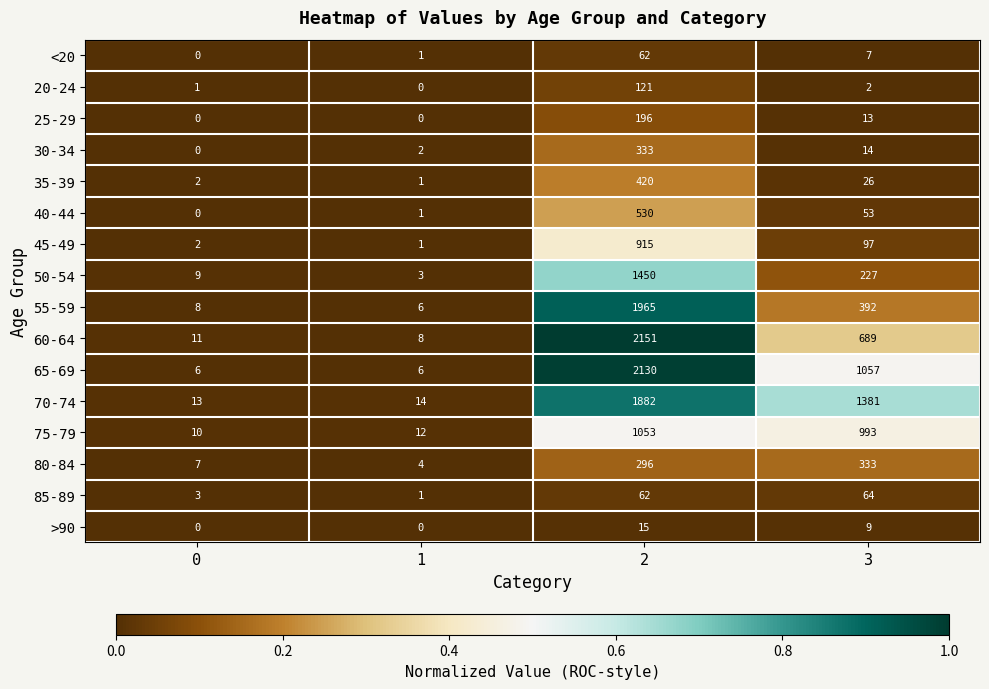

True or false: 65-69 has a value of 2130 at 2.

True